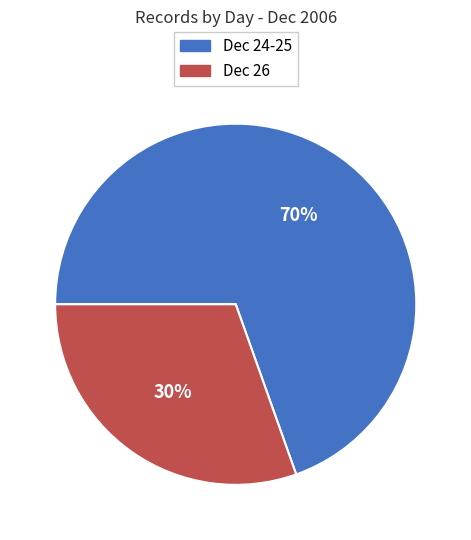

To the nearest percent, what is the average slice percentage?

50%